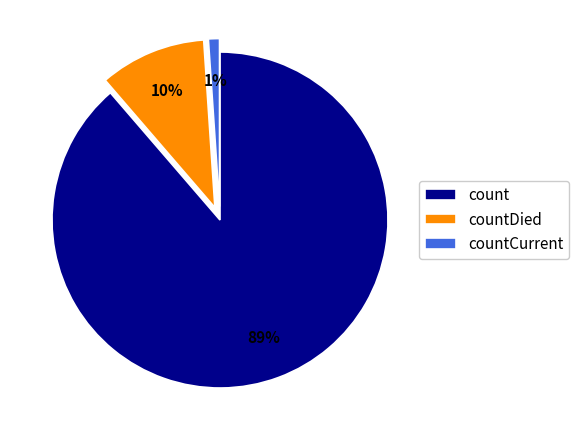

What is the largest slice in the pie chart?

count